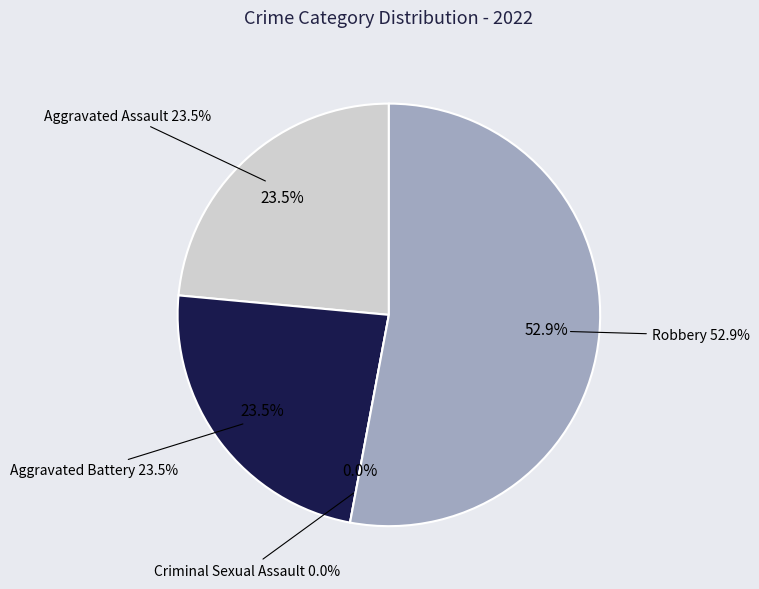

Which category has the biggest portion of the pie?

Robbery